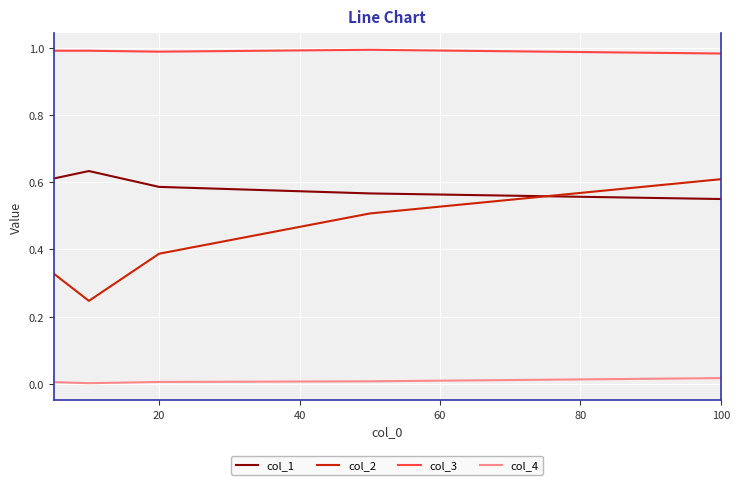

List the series in order of their overall mean, highest first.

col_3, col_1, col_2, col_4